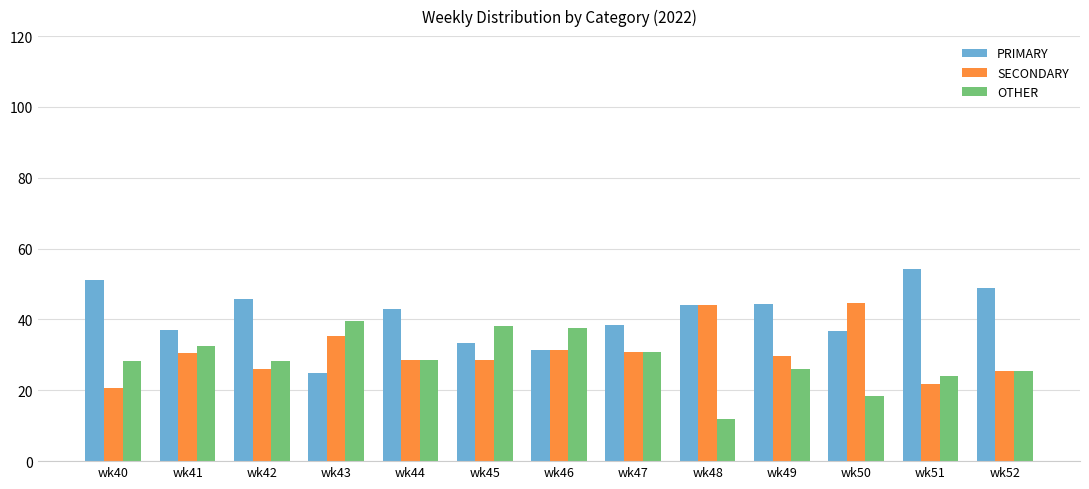

How many bars are there in each group?

3